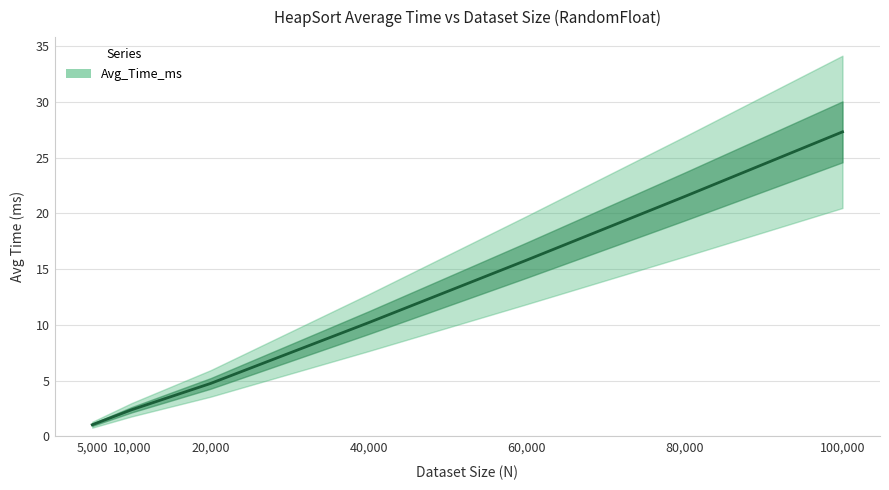

What is the value of the 1st point from the left?

1.1